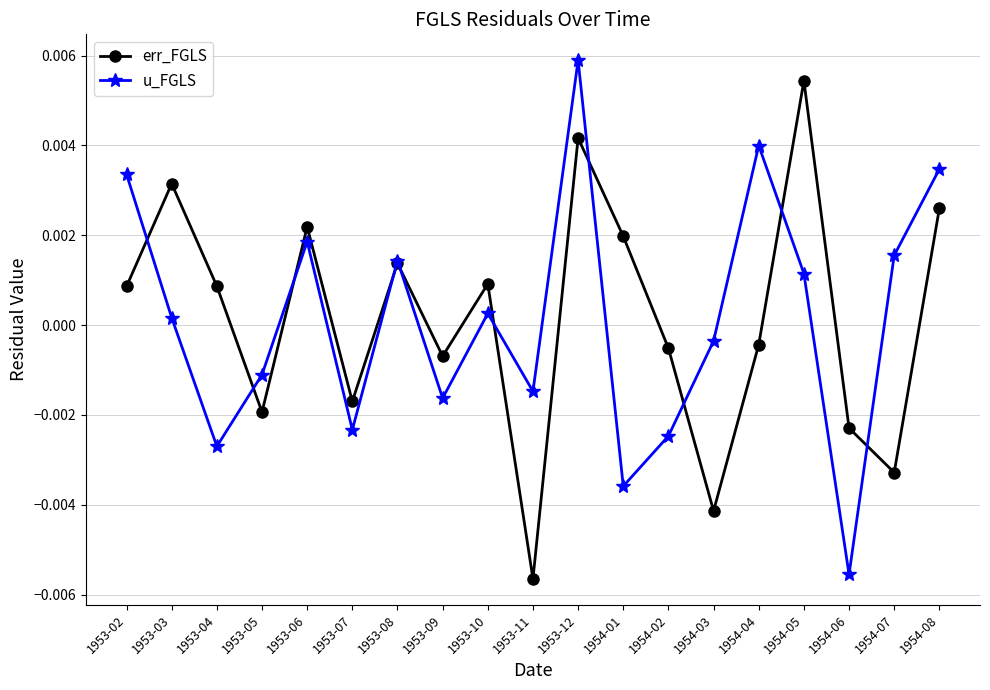

How many distinct data groups are displayed?

2